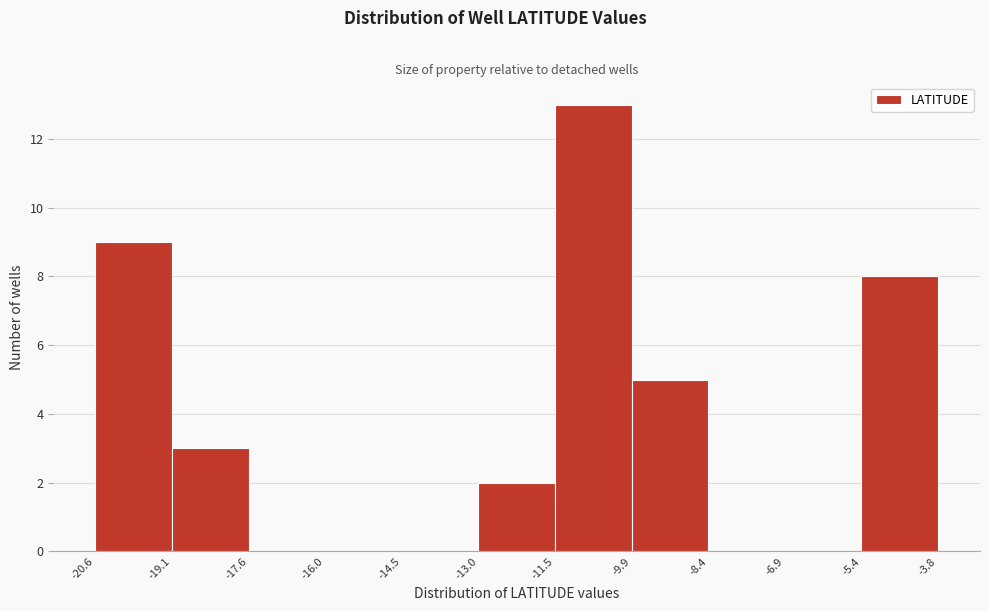

Reading left to right, list every bar in this chart as the range it spans on the x-axis followed by its height. The values are not printed on the chart, so give them approximately, as read against the axis.

-20.6 to -19.1: 9
-19.1 to -17.6: 3
-17.6 to -16.0: 0
-16.0 to -14.5: 0
-14.5 to -13.0: 0
-13.0 to -11.5: 2
-11.5 to -9.9: 13
-9.9 to -8.4: 5
-8.4 to -6.9: 0
-6.9 to -5.4: 0
-5.4 to -3.8: 8